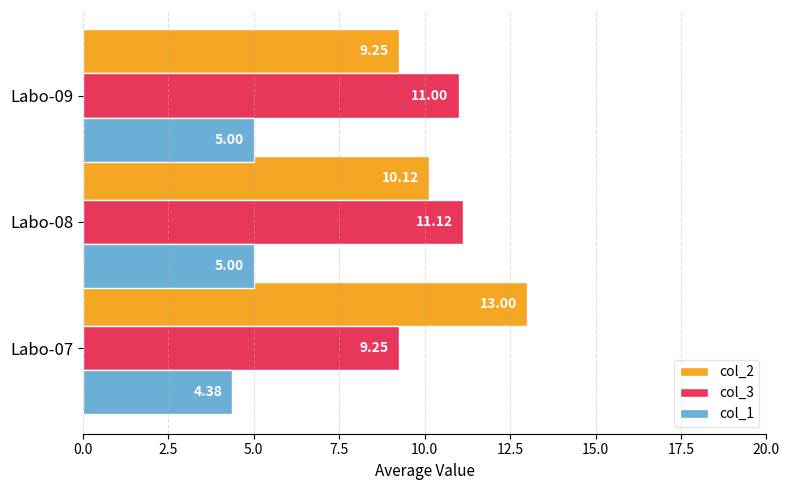

Between Labo-07 and Labo-09, which series saw the biggest shift?

col_2